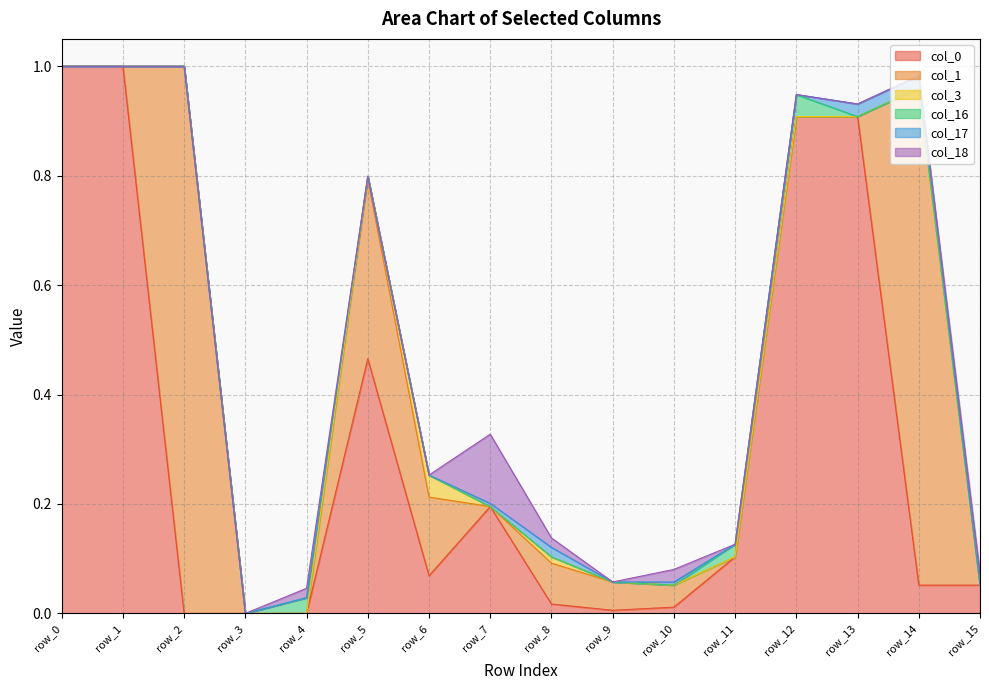

Reading right to left, what are all the values shown in this chart?

col_0: row_15=0.1	row_14=0.1	row_13=0.9	row_12=0.9	row_11=0.1	row_10=0.0	row_9=0.0	row_8=0.0	row_7=0.2	row_6=0.1	row_5=0.5	row_4=0.0	row_3=0.0	row_2=0.0	row_1=1.0	row_0=1.0
col_1: row_15=0.0	row_14=0.9	row_13=0.0	row_12=0.0	row_11=0.0	row_10=0.0	row_9=0.1	row_8=0.1	row_7=0.0	row_6=0.1	row_5=0.3	row_4=0.0	row_3=0.0	row_2=1.0	row_1=0.0	row_0=0.0
col_3: row_15=0.0	row_14=0.0	row_13=0.0	row_12=0.0	row_11=0.0	row_10=0.0	row_9=0.0	row_8=0.0	row_7=0.0	row_6=0.0	row_5=0.0	row_4=0.0	row_3=0.0	row_2=0.0	row_1=0.0	row_0=0.0
col_16: row_15=0.0	row_14=0.0	row_13=0.0	row_12=0.0	row_11=0.0	row_10=0.0	row_9=0.0	row_8=0.0	row_7=0.0	row_6=0.0	row_5=0.0	row_4=0.0	row_3=0.0	row_2=0.0	row_1=0.0	row_0=0.0
col_17: row_15=0.0	row_14=0.0	row_13=0.0	row_12=0.0	row_11=0.0	row_10=0.0	row_9=0.0	row_8=0.0	row_7=0.0	row_6=0.0	row_5=0.0	row_4=0.0	row_3=0.0	row_2=0.0	row_1=0.0	row_0=0.0
col_18: row_15=0.0	row_14=0.0	row_13=0.0	row_12=0.0	row_11=0.0	row_10=0.0	row_9=0.0	row_8=0.0	row_7=0.1	row_6=0.0	row_5=0.0	row_4=0.0	row_3=0.0	row_2=0.0	row_1=0.0	row_0=0.0